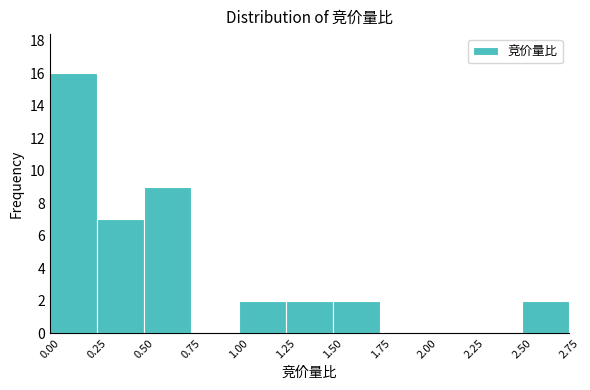

Reading left to right, transcribe this chart: for each bar, give the range it covers on the x-axis and its height. The values are not printed on the chart, so give them approximately, as read against the axis.

0.00 to 0.25: 16
0.25 to 0.50: 7
0.50 to 0.75: 9
0.75 to 1.00: 0
1.00 to 1.25: 2
1.25 to 1.50: 2
1.50 to 1.75: 2
1.75 to 2.00: 0
2.00 to 2.25: 0
2.25 to 2.50: 0
2.50 to 2.75: 2